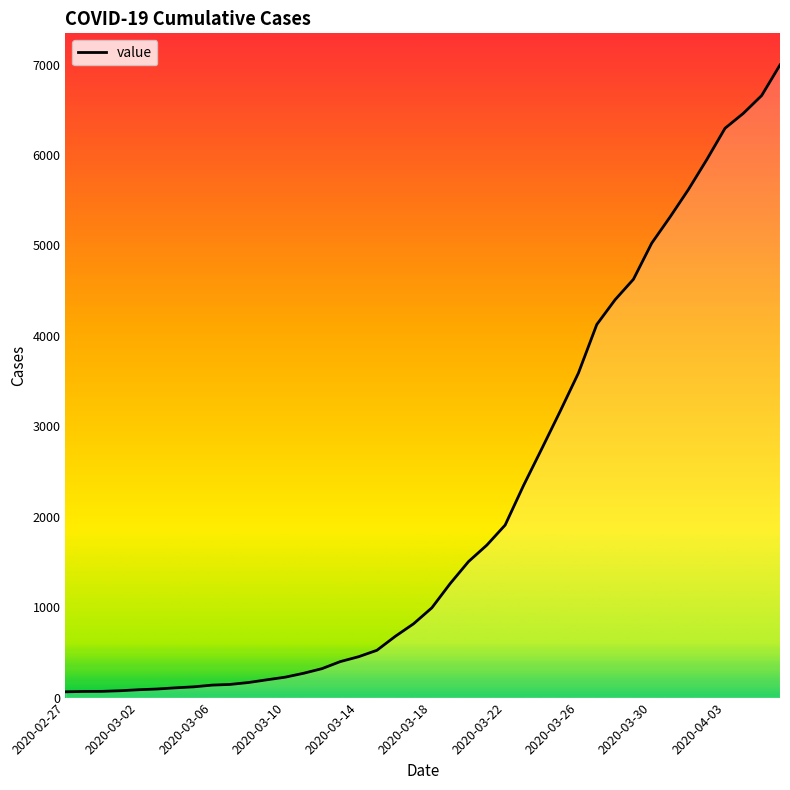

What is the greatest value displayed?

6995